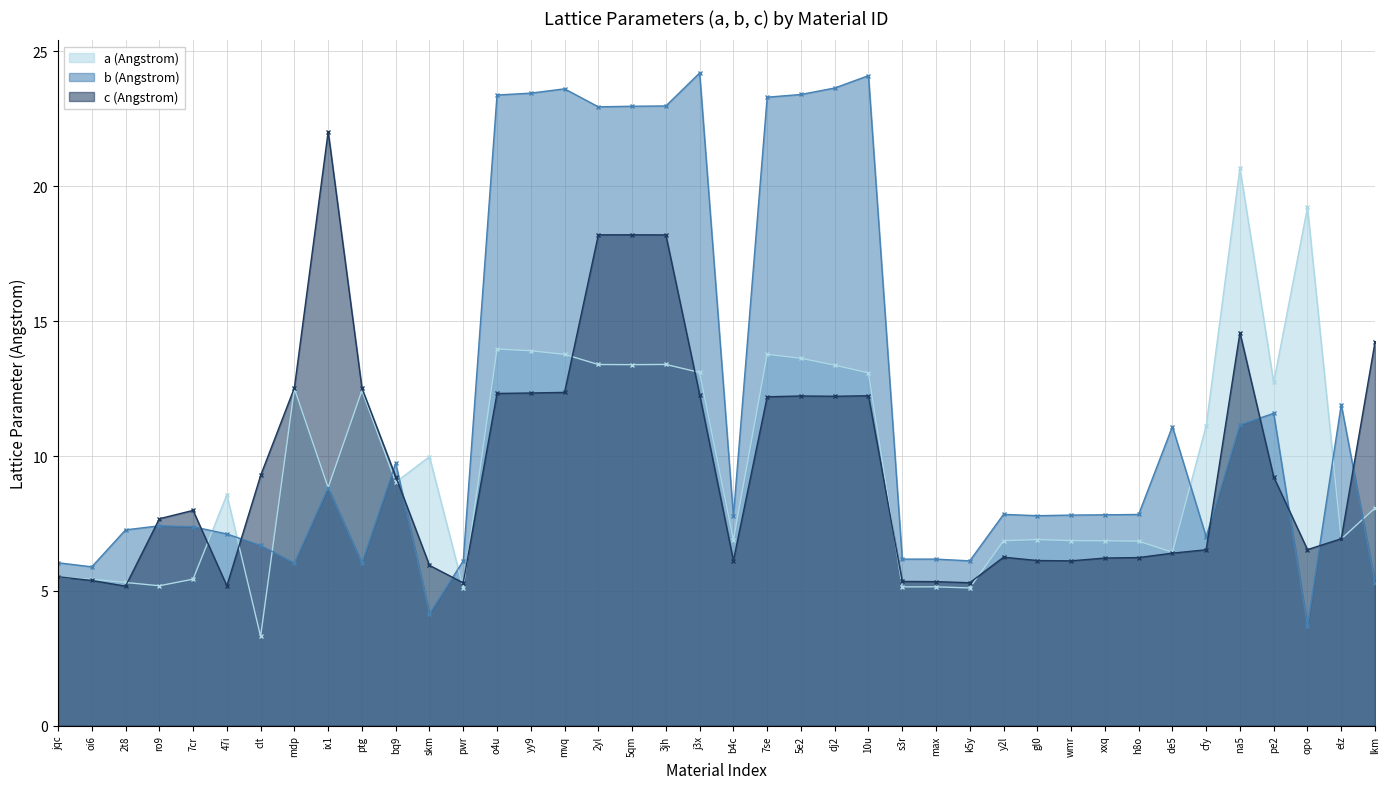

What is the total value across all series at mdp?

31.1